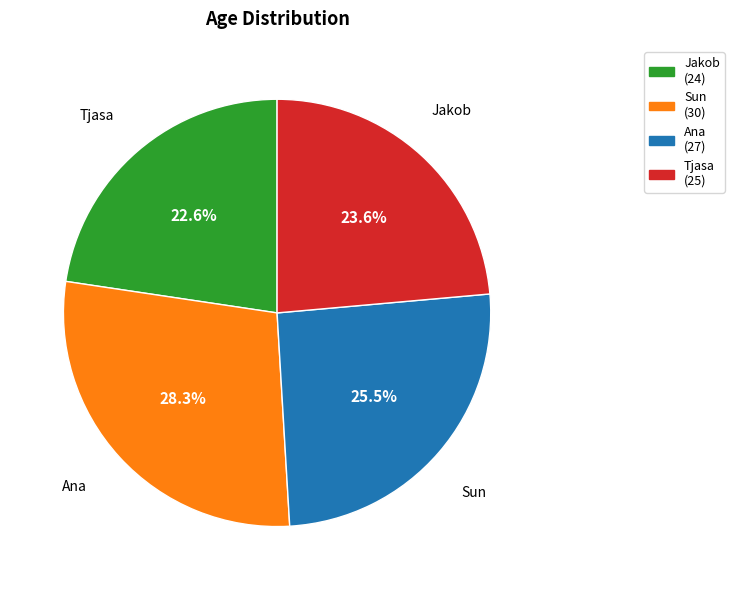

Is there a majority slice in this chart?

No